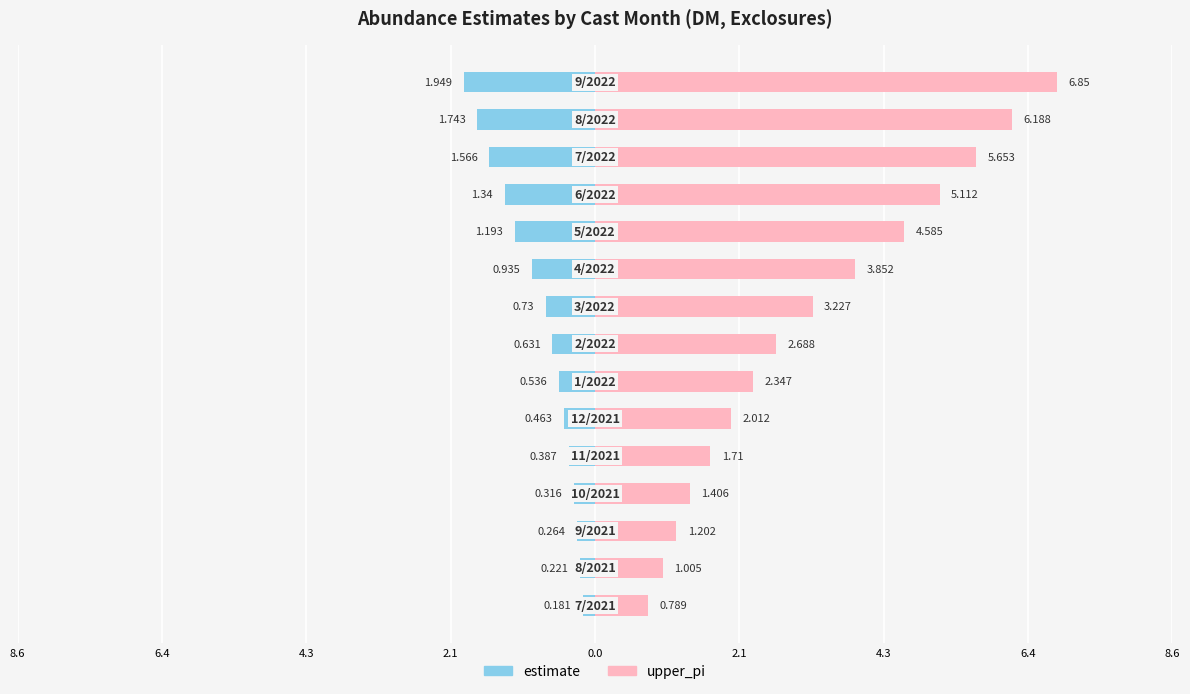

List the series in order of their peak value, highest first.

upper_pi, estimate